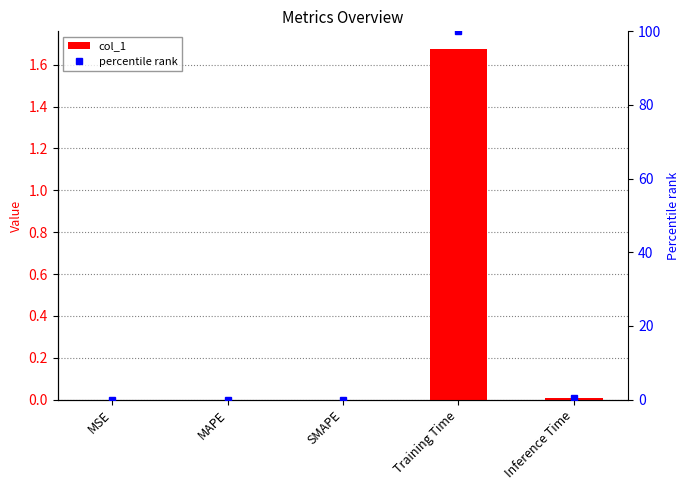

Are the bars grouped side by side (vs. stacked)?

Yes